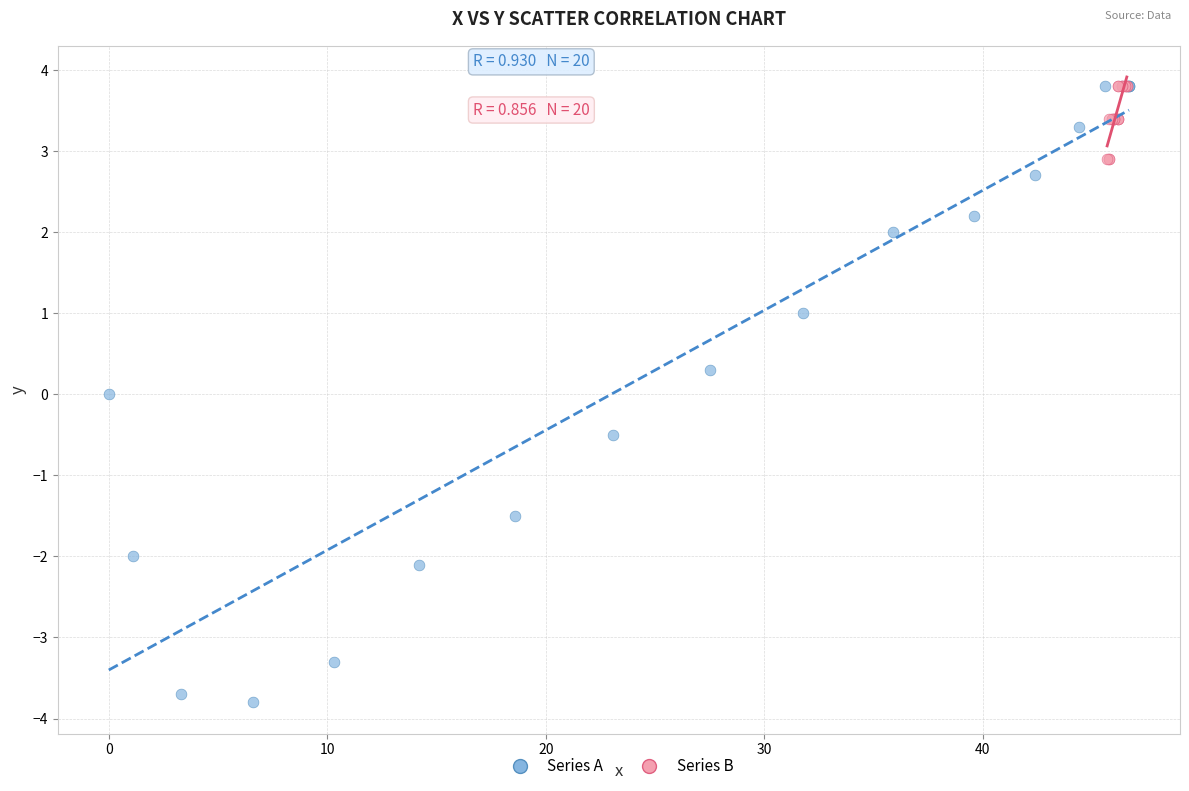

What are all the series names shown in the legend?

Series A, Series B